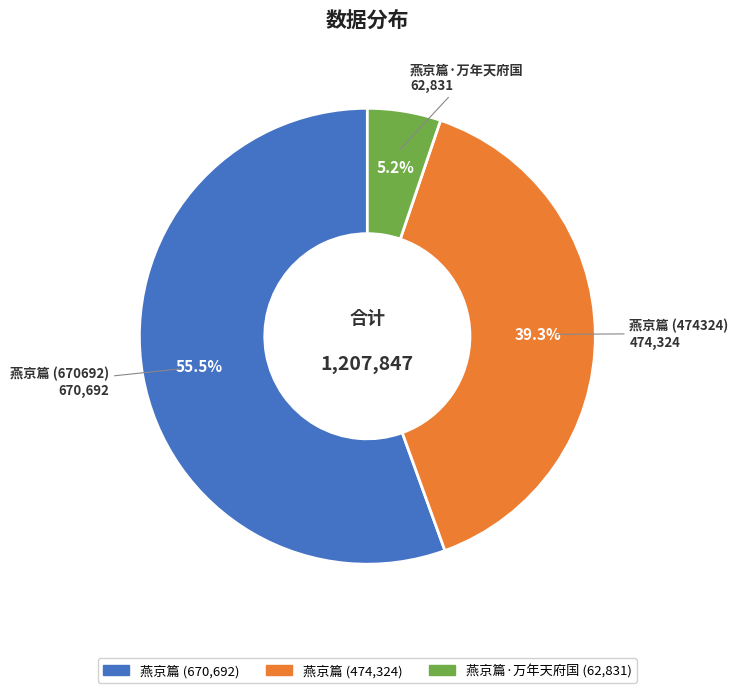

Is there a majority slice in this chart?

Yes